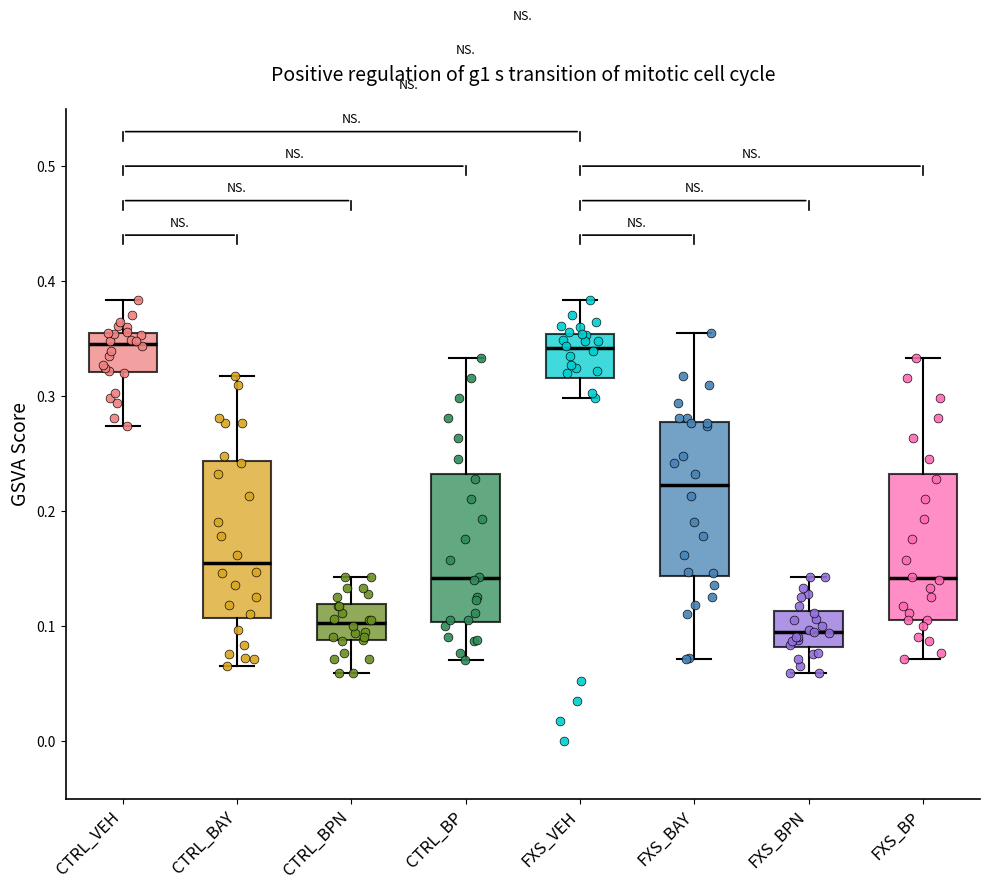

Reading left to right, read every box against the y-axis: the position of its median line, the range the box covers, and the ends of its whiskers. The values are not printed on the chart, so give them approximately, as read against the axis.

CTRL_VEH: median 0.35 (just below the box's upper edge), box 0.32 to 0.35, whiskers 0.27 to 0.38
CTRL_BAY: median 0.15, box 0.11 to 0.24, whiskers 0.07 to 0.32
CTRL_BPN: median 0.10, box 0.09 to 0.12, whiskers 0.06 to 0.14
CTRL_BP: median 0.14, box 0.10 to 0.23, whiskers 0.07 to 0.33
FXS_VEH: median 0.34, box 0.32 to 0.35, whiskers 0.30 to 0.38
FXS_BAY: median 0.22, box 0.14 to 0.28, whiskers 0.07 to 0.35
FXS_BPN: median 0.09, box 0.08 to 0.11, whiskers 0.06 to 0.14
FXS_BP: median 0.14, box 0.11 to 0.23, whiskers 0.07 to 0.33